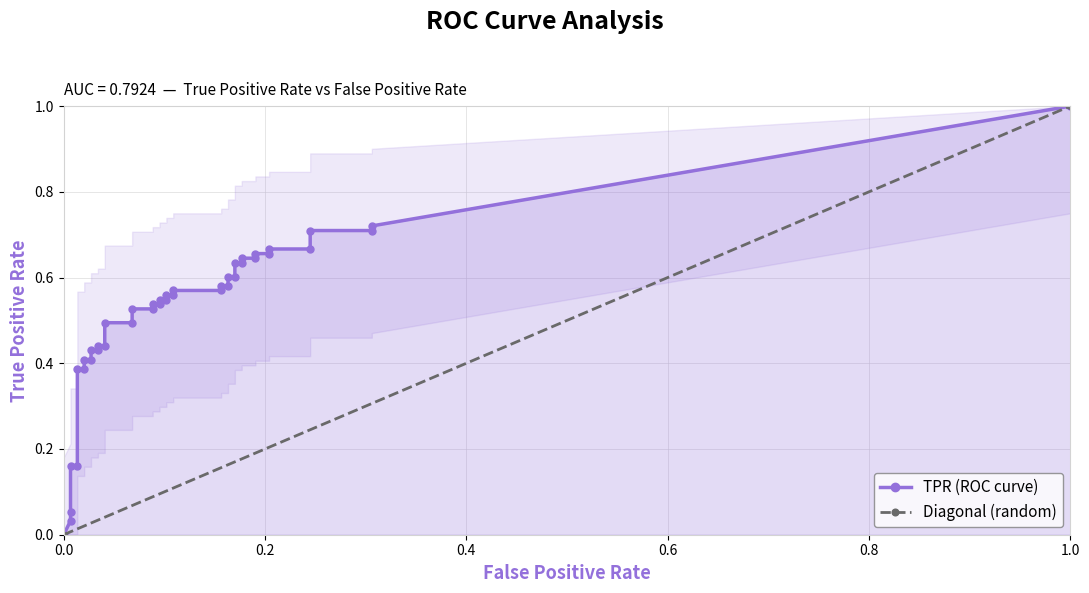

Which series changed the most between 9 and 33?

tpr